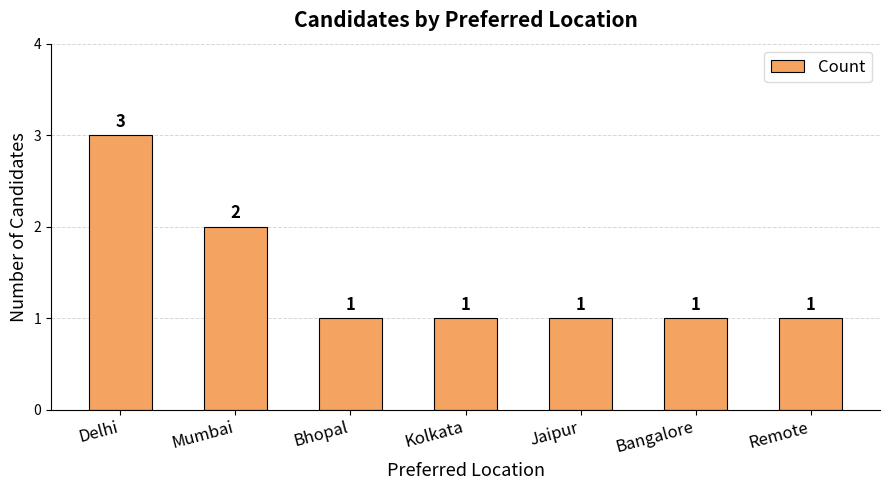

Which category has the highest value across all series?

Delhi